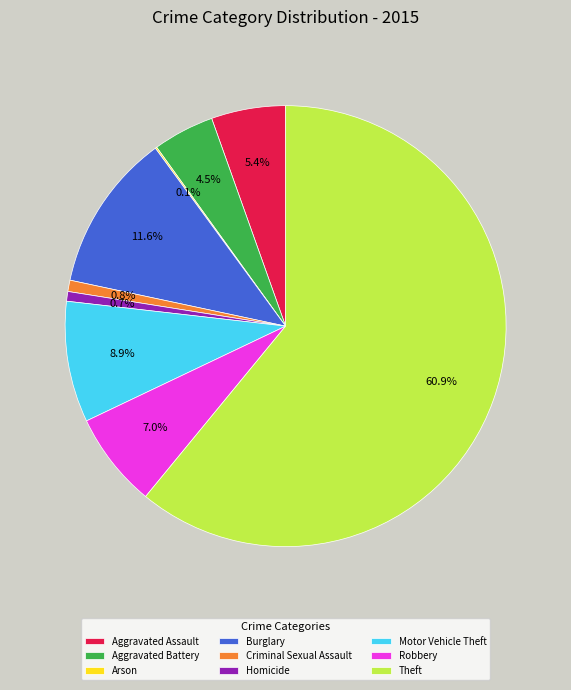

To the nearest percent, what percentage of the pie is Theft?

61%